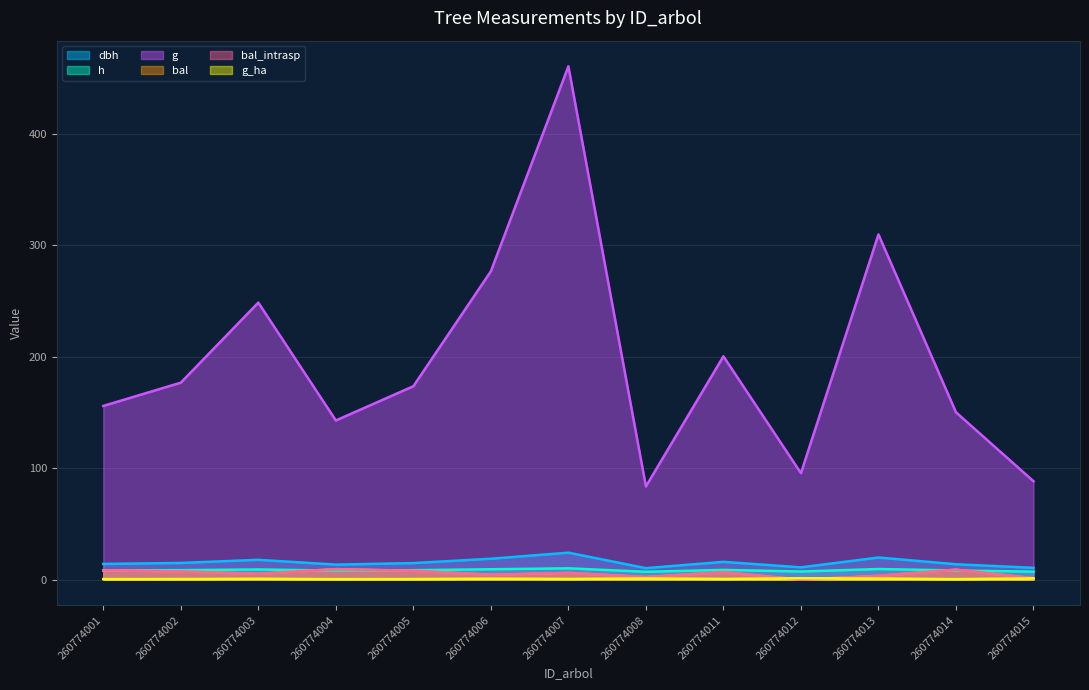

How many series are shown in this chart?

6